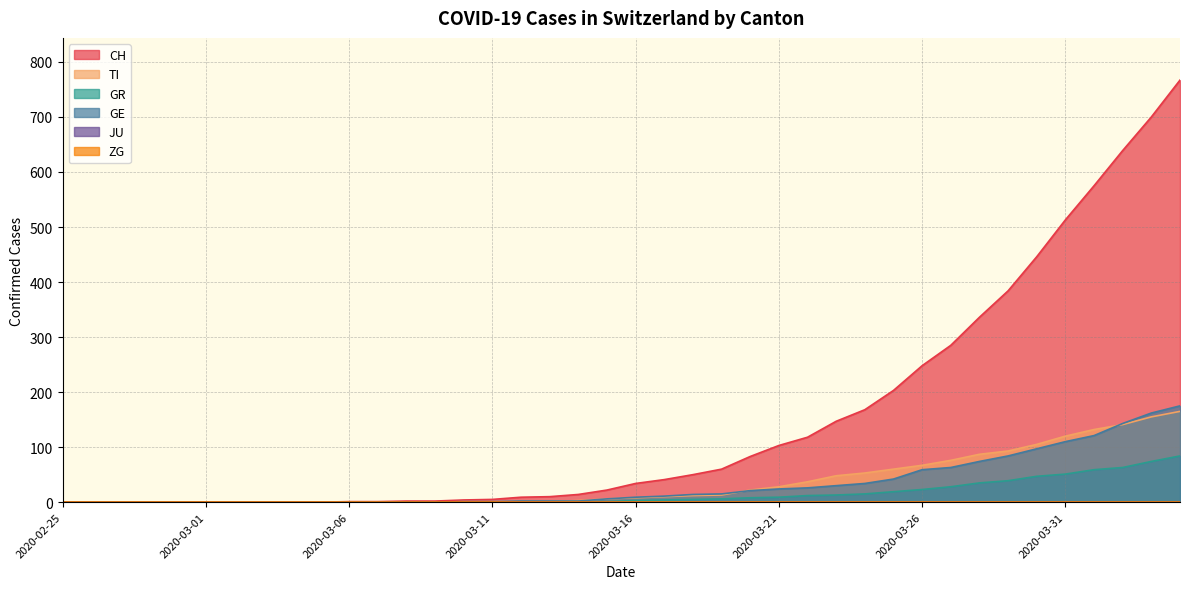

Reading left to right, extract all data points from this chart.

CH: 0	0	0	0	0	0	0	0	0	0	1	1	2	2	4	5	9	10	14	22	34	41	50	60	83	103	118	147	168	203	248	285	336	384	446	513	575	639	700	767
TI: 0	0	0	0	0	0	0	0	0	0	0	0	0	0	1	1	1	1	3	6	8	10	12	13	22	28	37	48	53	60	67	76	87	93	105	120	132	141	155	165
GR: 0	0	0	0	0	0	0	0	0	0	0	0	0	0	0	0	1	1	1	1	3	4	5	6	8	9	12	13	15	19	23	28	35	39	47	51	59	63	74	84
GE: 0	0	0	0	0	0	0	0	0	0	0	0	0	0	1	1	2	2	2	6	9	11	14	15	21	24	26	30	34	42	59	63	74	84	97	110	121	143	162	175